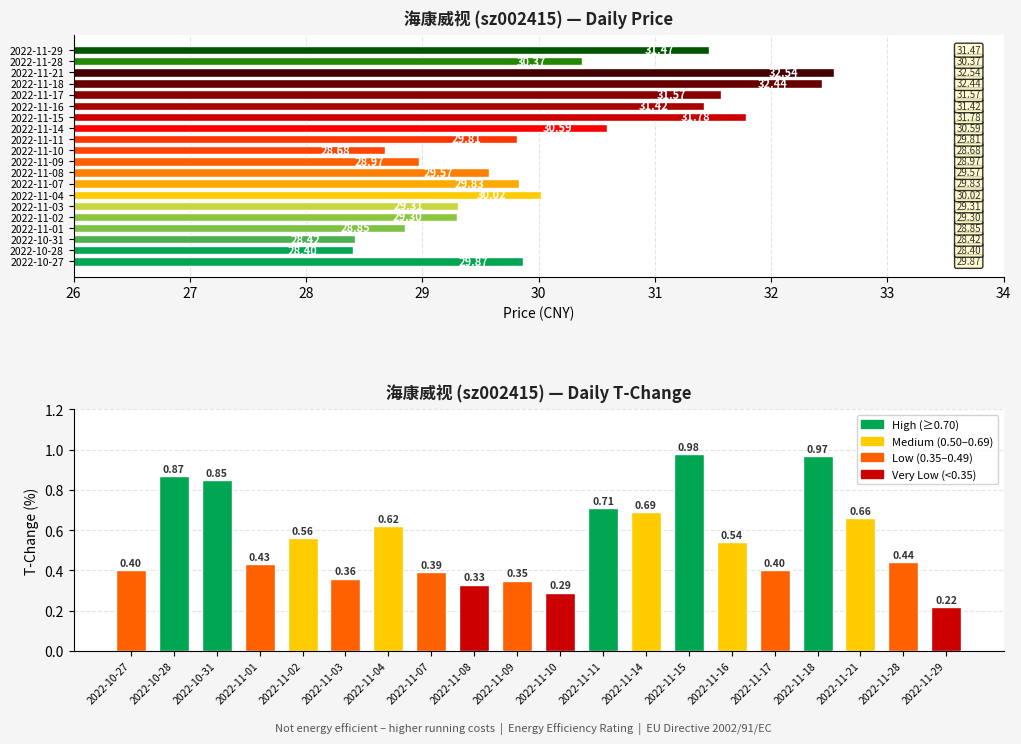

At 2022-11-04, list the series in order from smallest to largest.

t_change, price